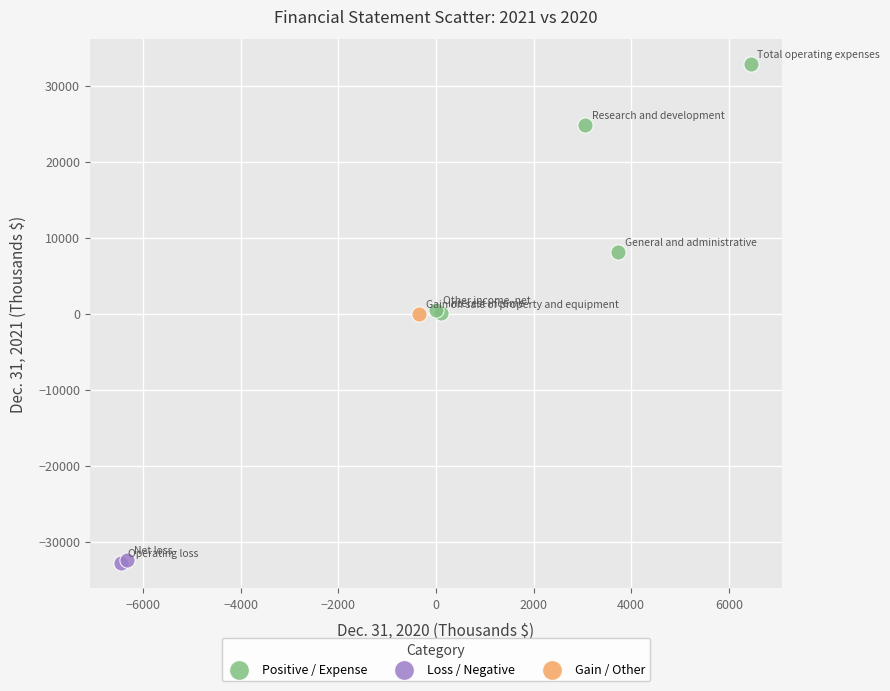

What are all the series names shown in the legend?

Positive / Expense, Loss / Negative, Gain / Other